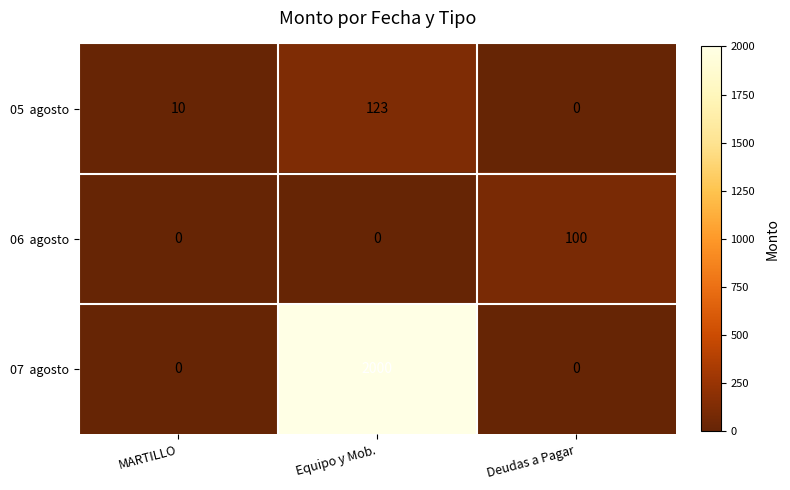

What is the total value across all series at MARTILLO?

10